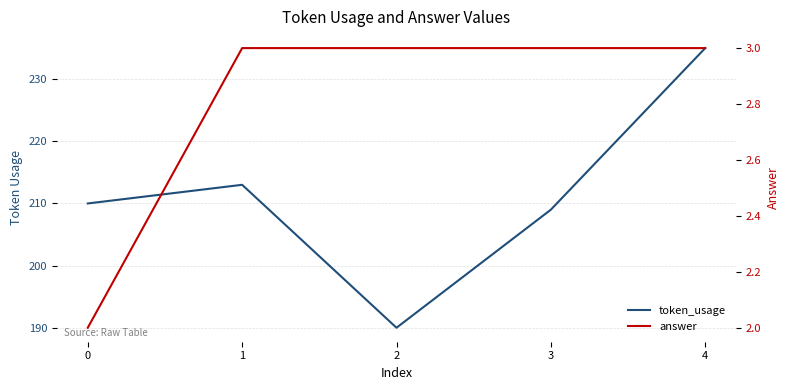

What is the sum of the answer values at 4 and 3?

6